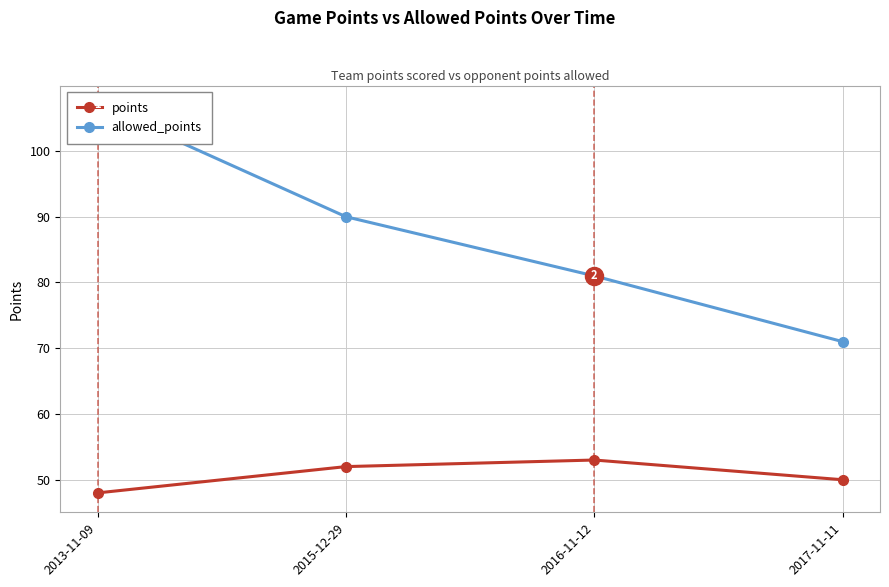

Count the number of data series in this chart.

2